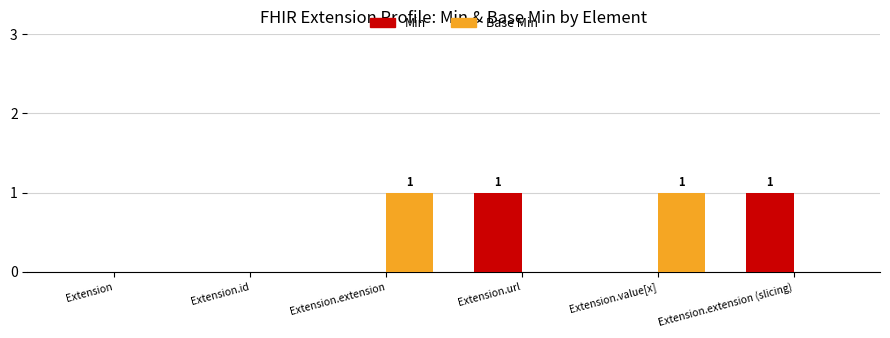

How many data points does each series have?

6